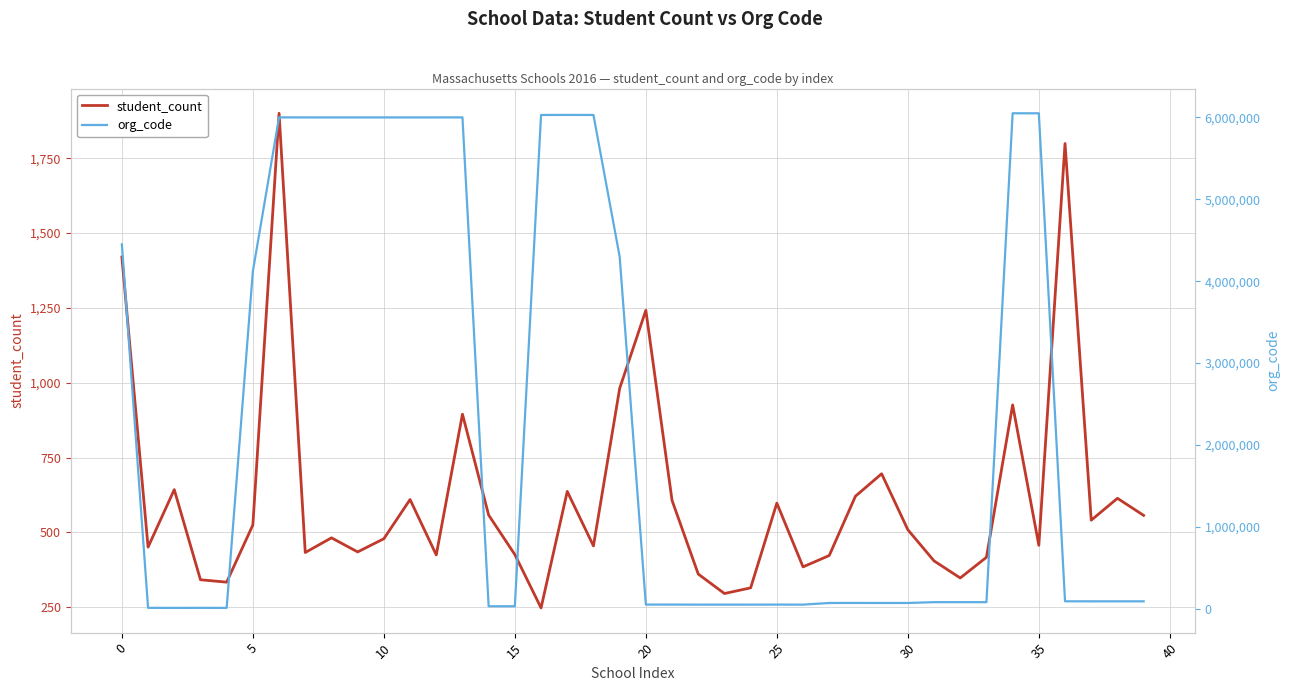

True or false: student_count and org_code cross at least once.

False